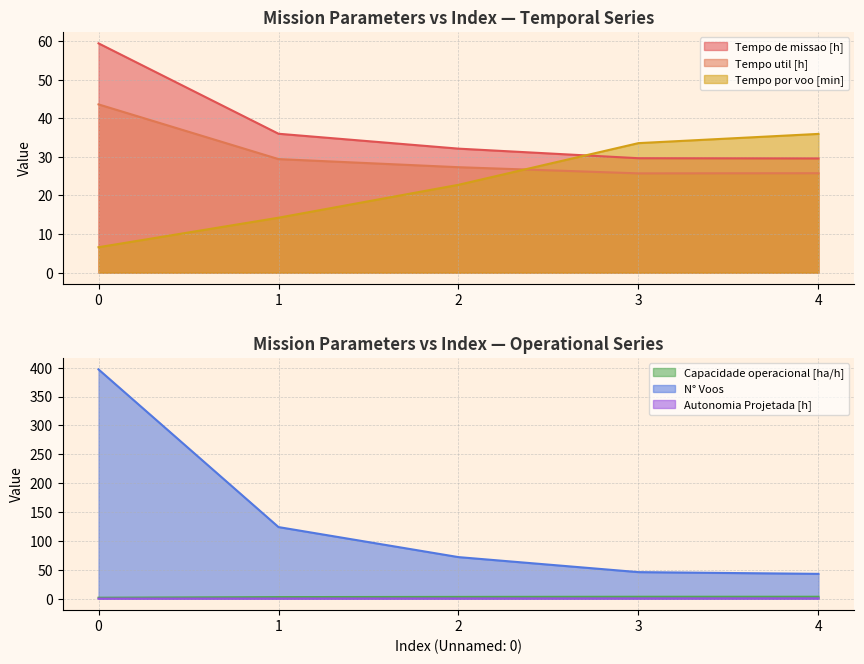

Is the value of Tempo util [h] at 0 greater than the value of Tempo de missao [h] at 4?

Yes